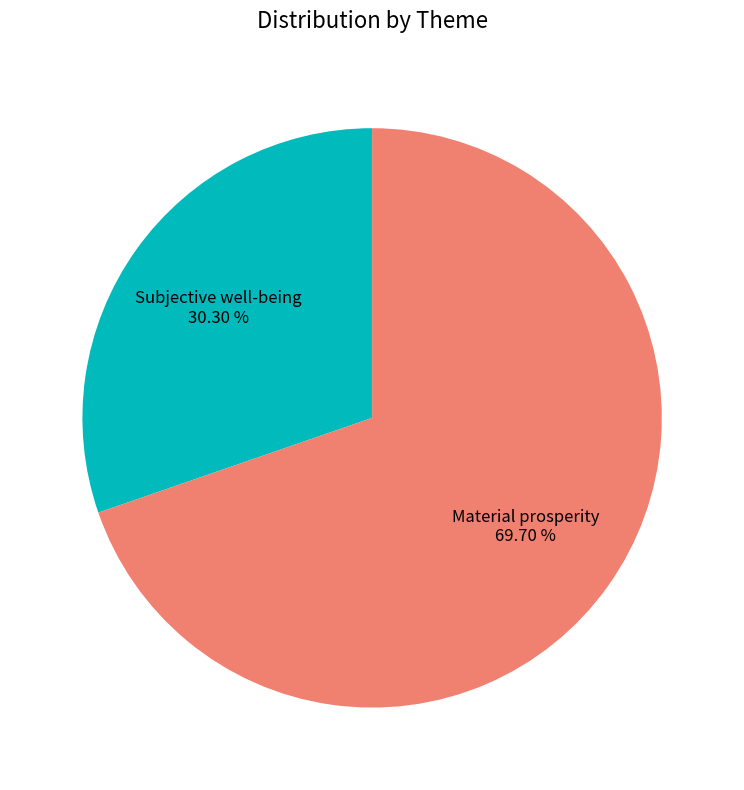

True or false: Subjective well-being accounts for 36% of the total.

False